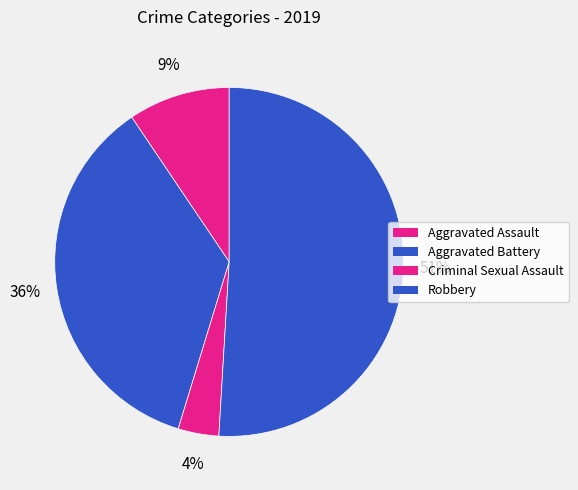

What is the largest slice in the pie chart?

Robbery